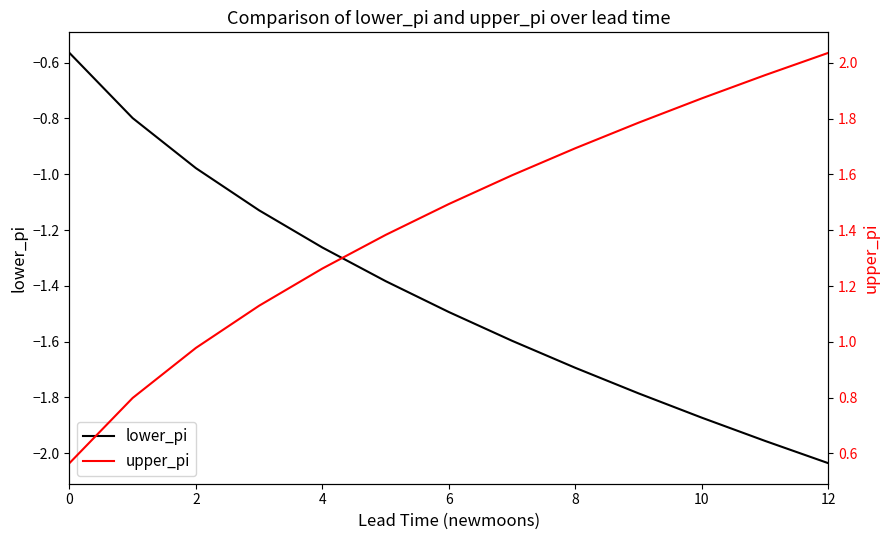

What is the lowest value of the upper_pi series?

0.6